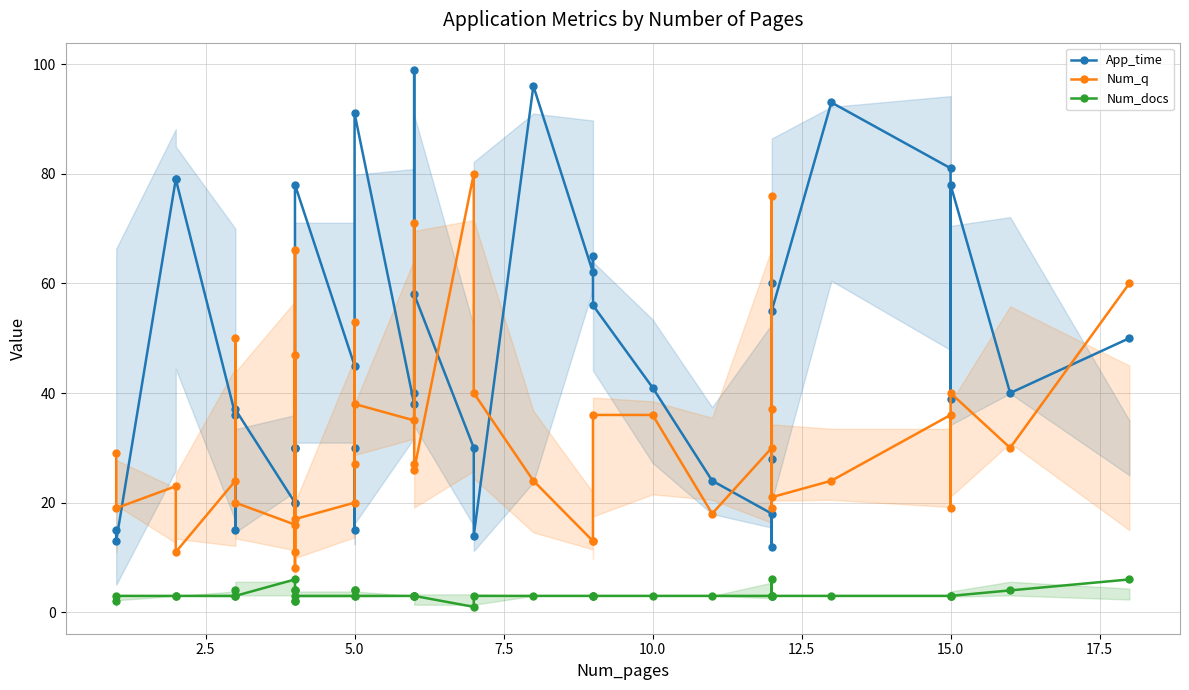

True or false: Num_docs and Num_q cross at least once.

False